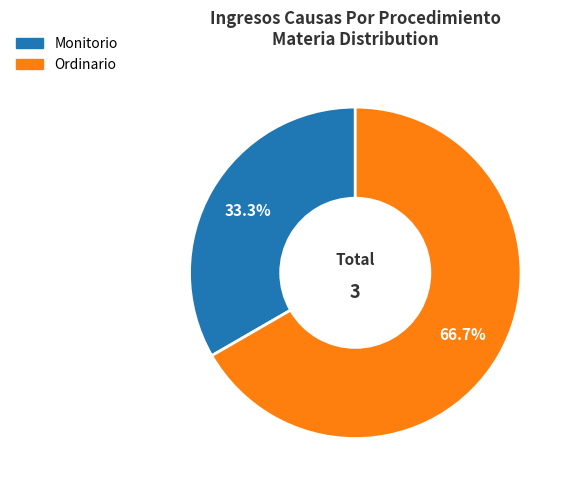

To the nearest percent, what is the average slice percentage?

50%